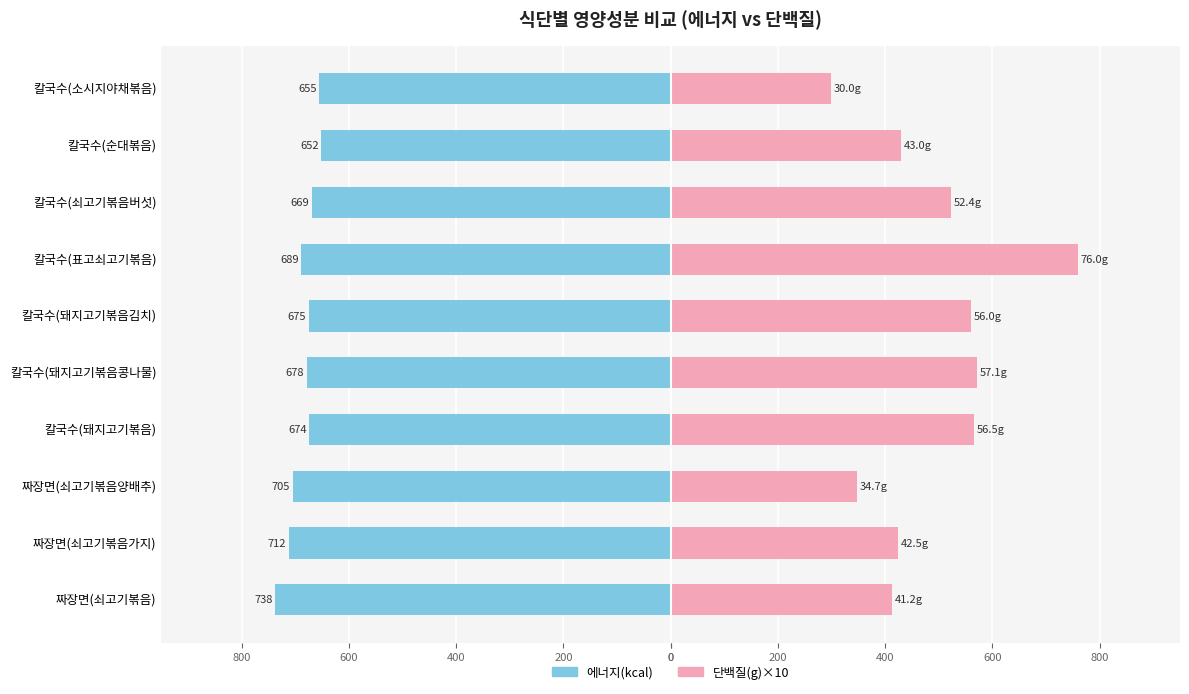

What is the approximate value of 단백질(g)×10 at 200?

760.1